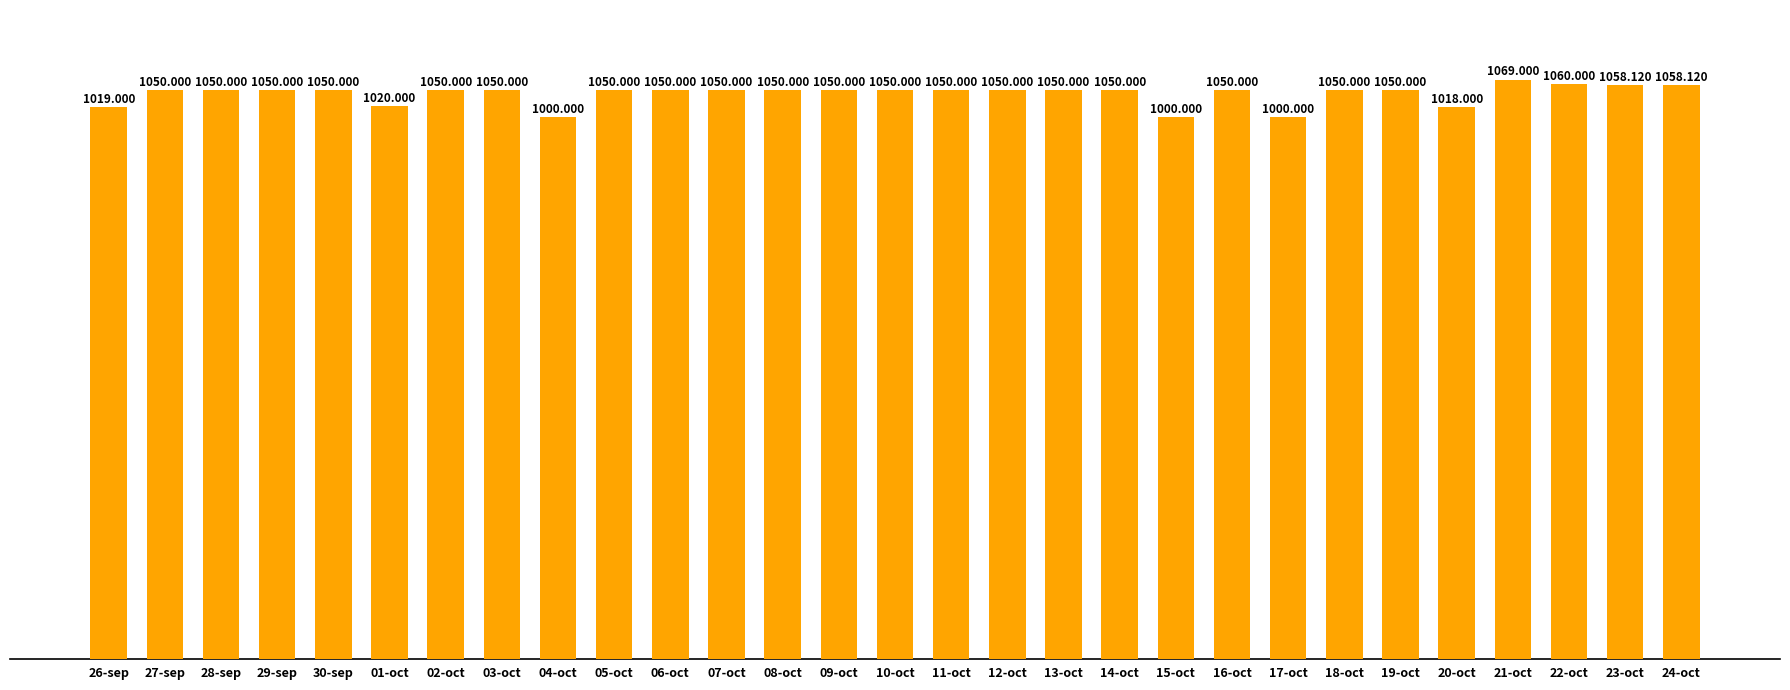

List the labels in order of value, smallest first.

04-oct, 15-oct, 17-oct, 20-oct, 26-sep, 01-oct, 27-sep, 28-sep, 29-sep, 30-sep, 02-oct, 03-oct, 05-oct, 06-oct, 07-oct, 08-oct, 09-oct, 10-oct, 11-oct, 12-oct, 13-oct, 14-oct, 16-oct, 18-oct, 19-oct, 23-oct, 24-oct, 22-oct, 21-oct